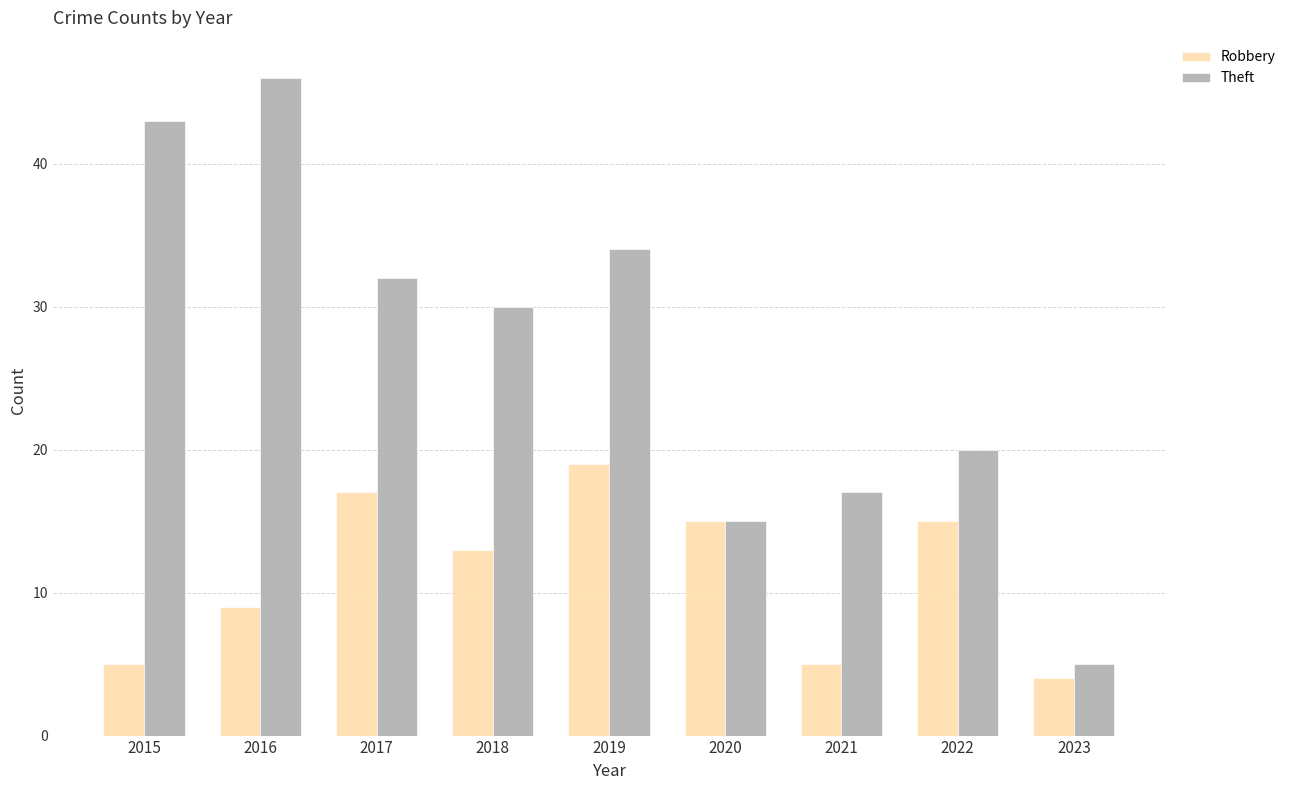

What is the highest value of the Robbery series?

19